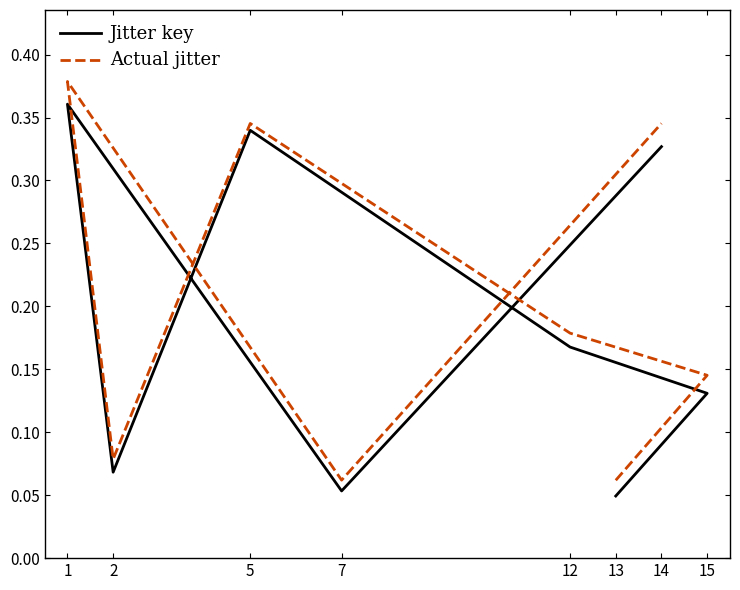

What is the approximate value of Actual jitter at 12?

0.2